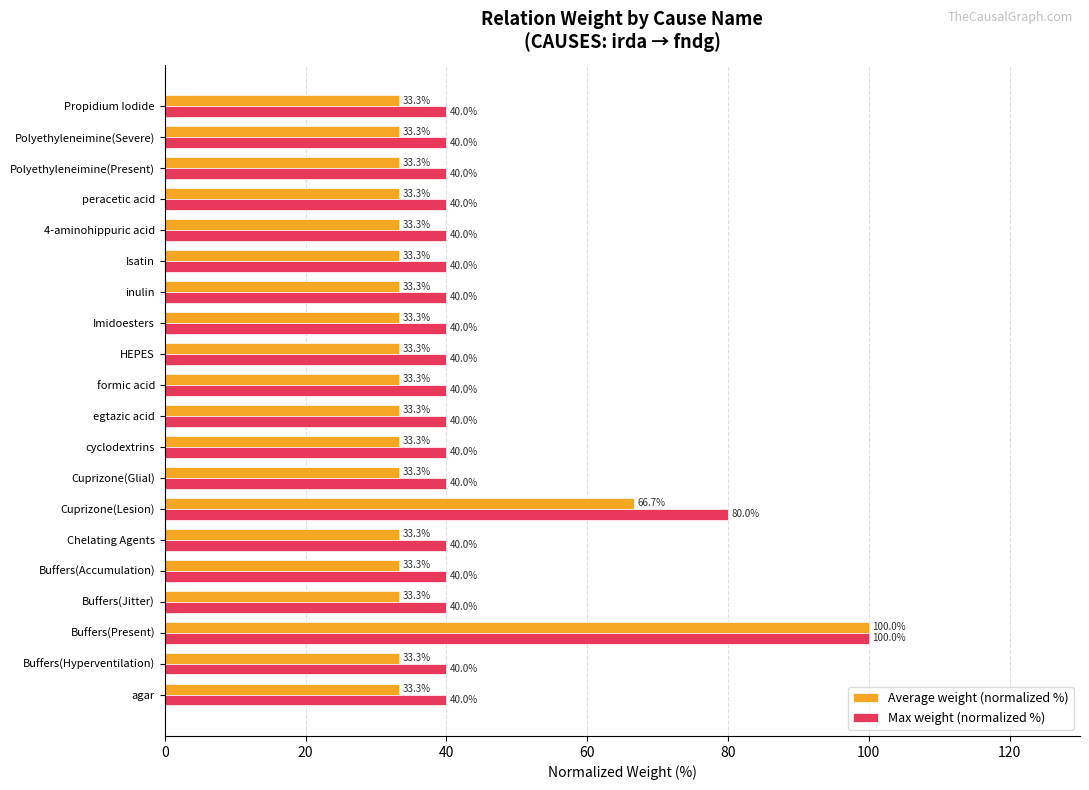

What is the maximum value shown in the chart?

100.0